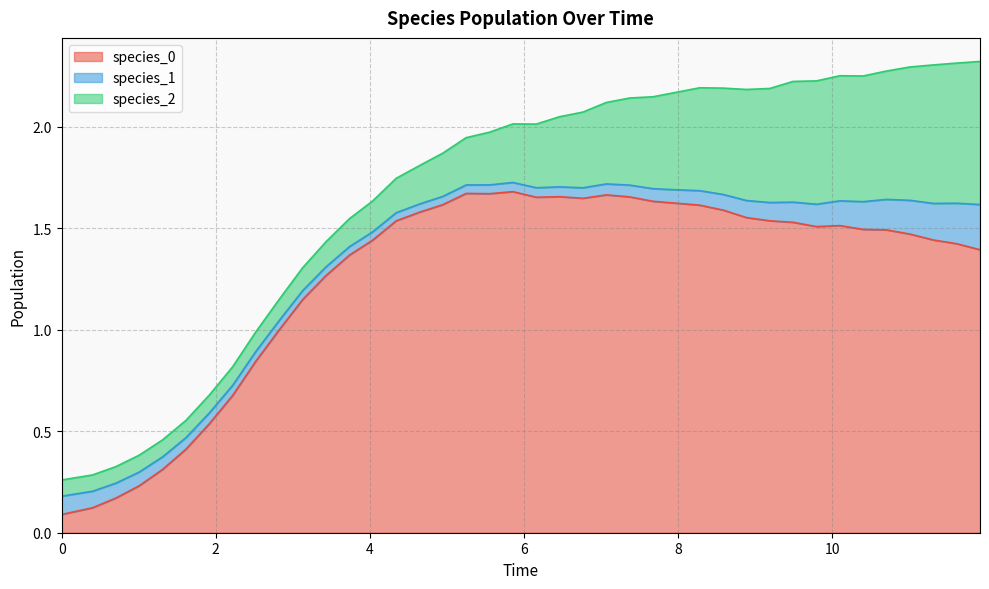

Does the chart display data point markers on the line(s)?

No